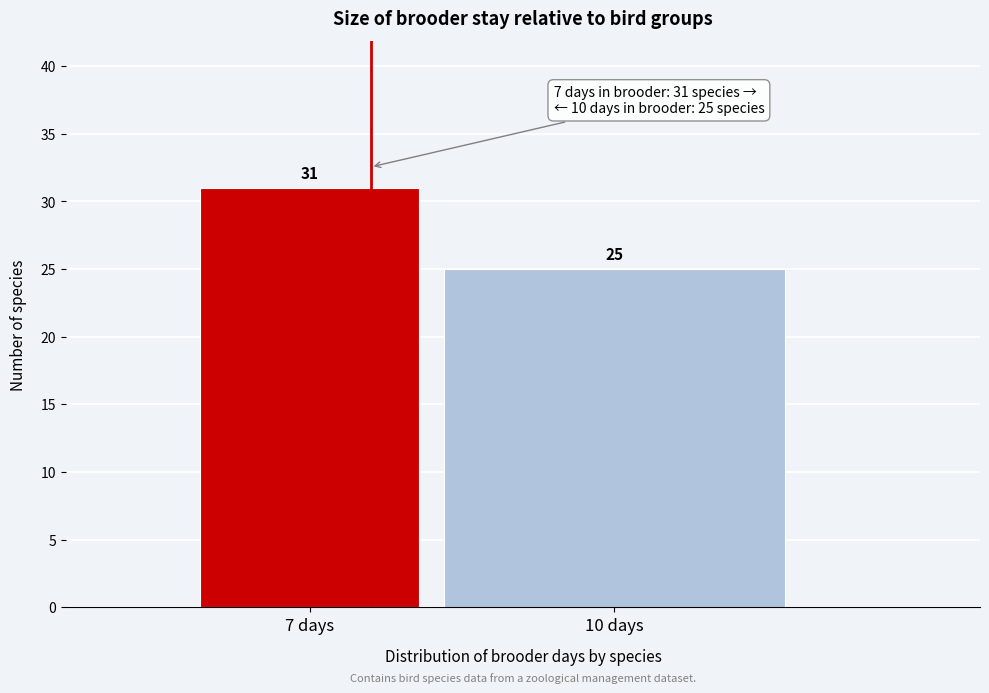

Reading right to left, list all the values displayed in this chart.

10 days=25	7 days=31